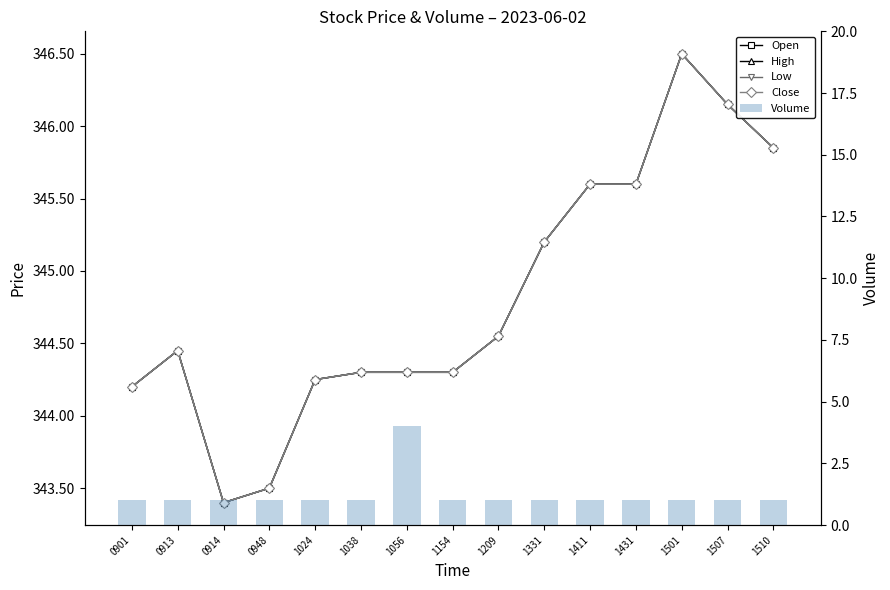

At which label is Volume closest to 2?

0901